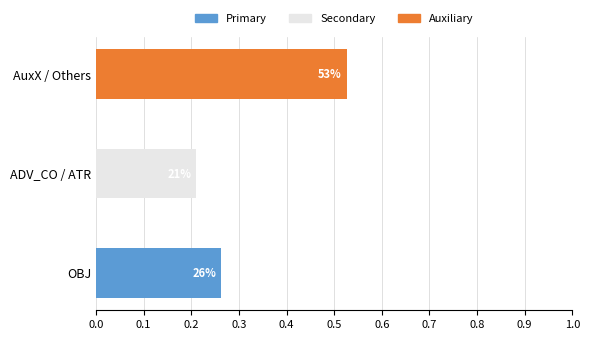

The value of Primary at AuxX / Others is -0.1. True or false?

False